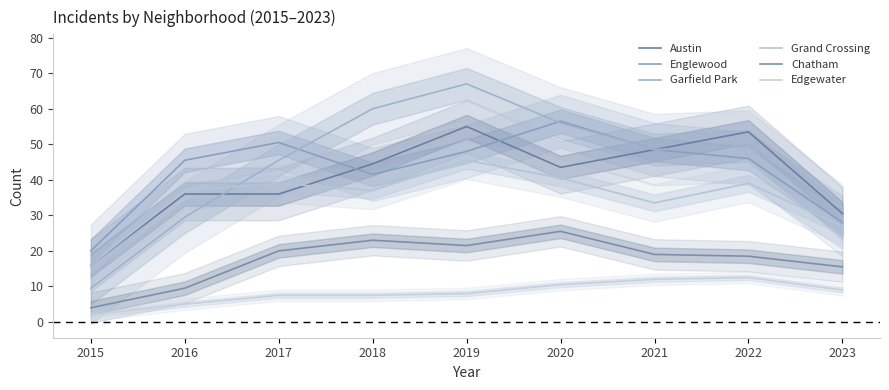

Which series has the largest range (max minus min)?

Garfield Park